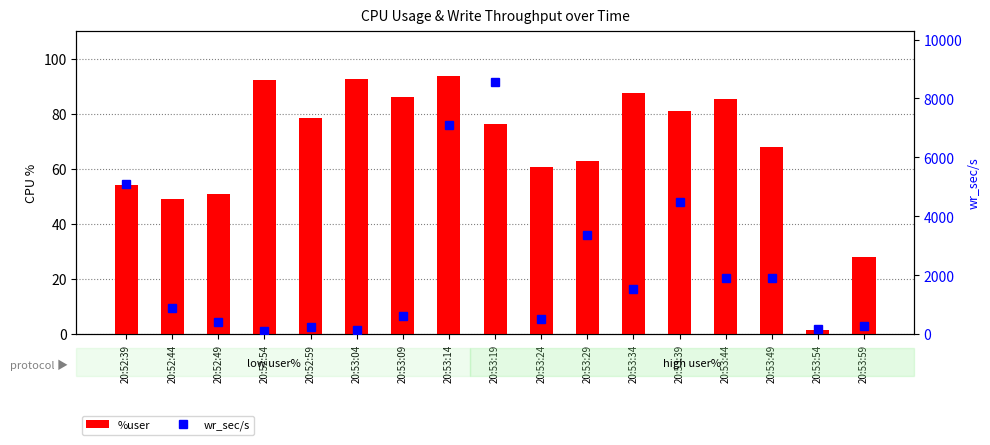

Reading left to right, extract all data points from this chart.

%user: 54.3	49.0	51.1	92.5	78.4	92.9	86.2	94.0	76.2	60.8	62.9	87.6	81.2	85.5	68.0	1.5	28.1
wr_sec/s: 5094.4	896.0	425.6	107.2	236.8	148.8	606.4	7086.4	8561.6	516.8	3384.0	1550.4	4484.8	1912.0	1921.6	182.4	276.8